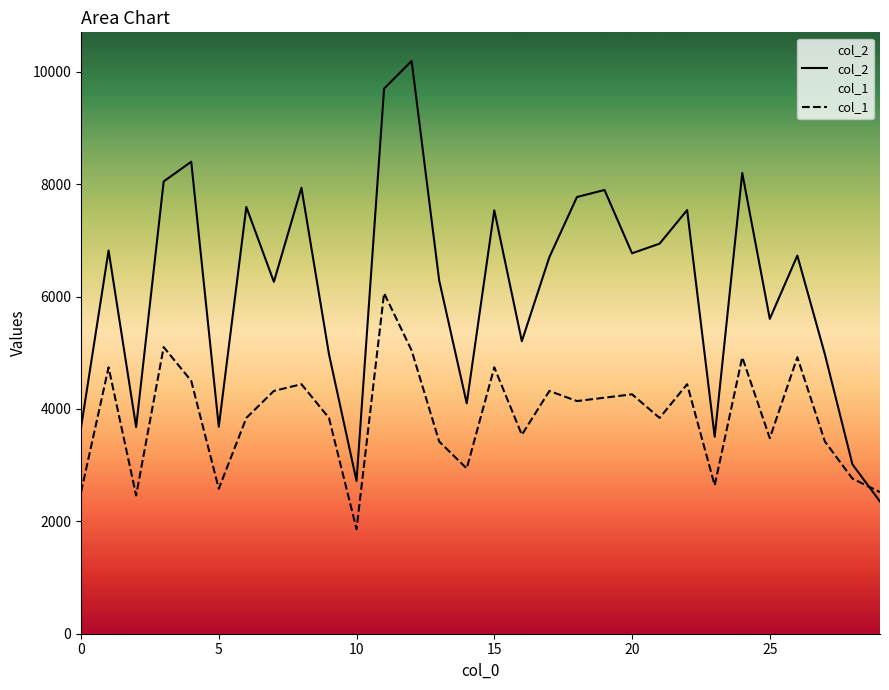

What is the difference between the maximum and minimum values in the col_1 series?

4200